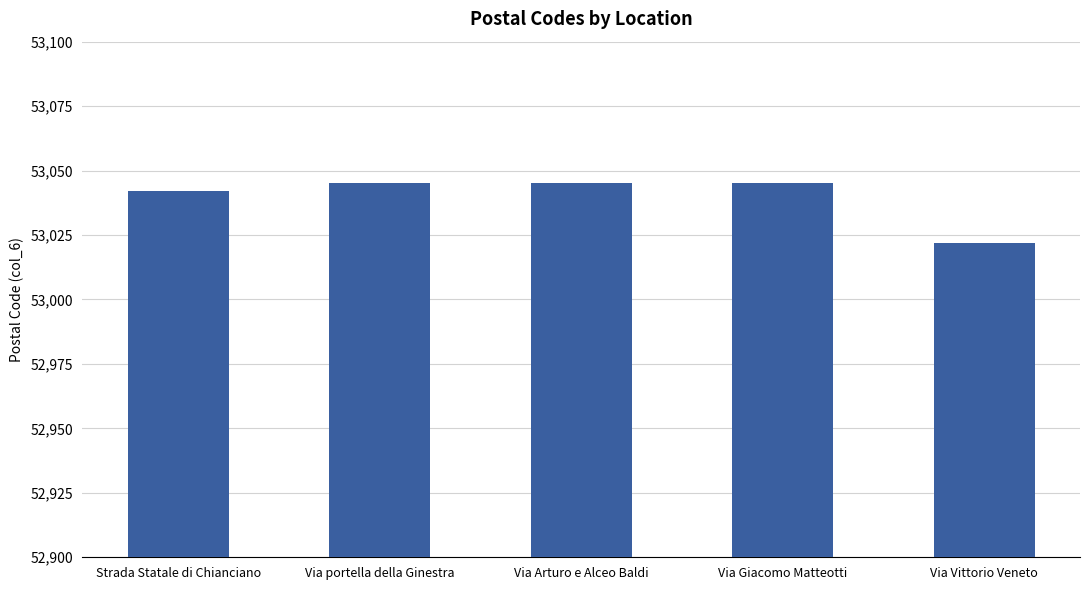

Reading right to left, list all the values displayed in this chart.

53022	53045	53045	53045	53042